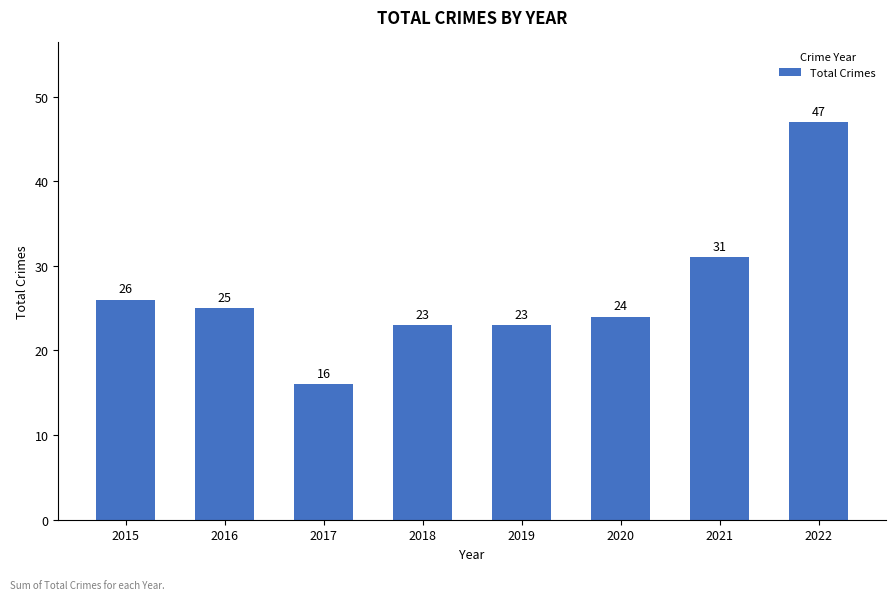

Where is the data nearest to the value 31?

2021